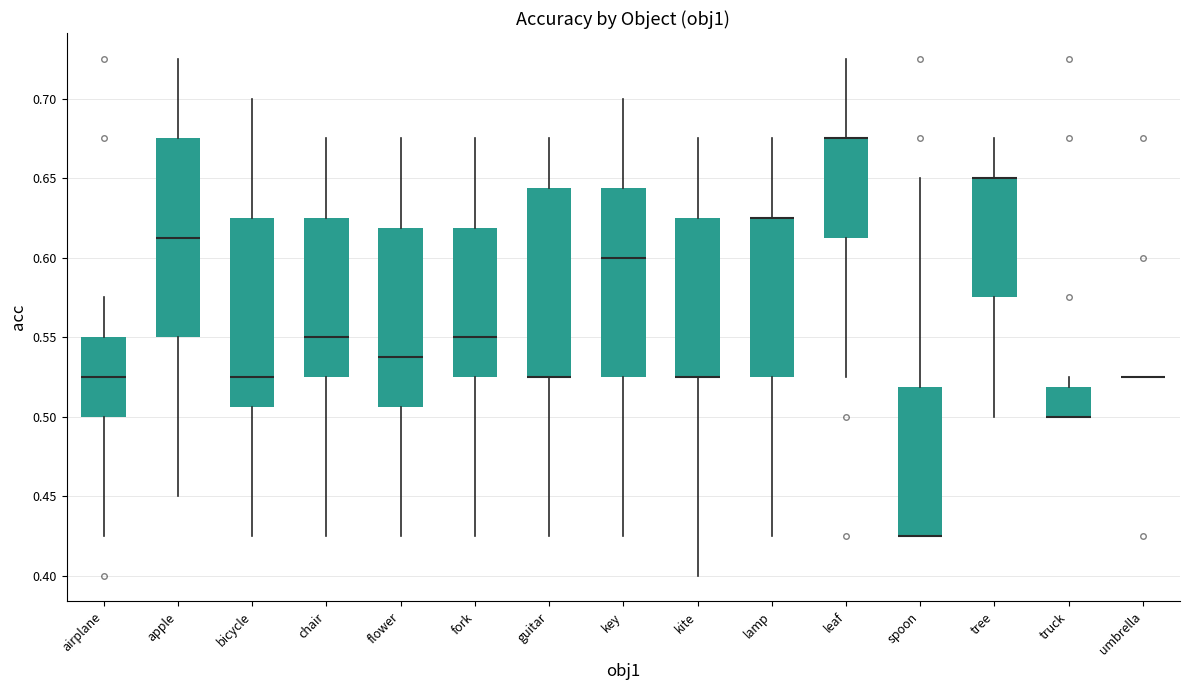

Reading left to right, transcribe this box plot: for each box, give where its median line is, the range the box spans, and where its two whiskers end, as read against the y-axis. The values are not printed on the chart, so give them approximately, as read against the axis.

airplane: median 0.525, box 0.500 to 0.550, whiskers 0.425 to 0.575
apple: median 0.615, box 0.550 to 0.675, whiskers 0.450 to 0.725
bicycle: median 0.525, box 0.505 to 0.625, whiskers 0.425 to 0.700
chair: median 0.550, box 0.525 to 0.625, whiskers 0.425 to 0.675
flower: median 0.540, box 0.505 to 0.620, whiskers 0.425 to 0.675
fork: median 0.550, box 0.525 to 0.620, whiskers 0.425 to 0.675
guitar: median 0.525 (drawn on the box's lower edge), box 0.525 to 0.645, whiskers 0.425 to 0.675
key: median 0.600, box 0.525 to 0.645, whiskers 0.425 to 0.700
kite: median 0.525 (drawn on the box's lower edge), box 0.525 to 0.625, whiskers 0.400 to 0.675
lamp: median 0.625 (drawn on the box's upper edge), box 0.525 to 0.625, whiskers 0.425 to 0.675
leaf: median 0.675 (drawn on the box's upper edge), box 0.615 to 0.675, whiskers 0.525 to 0.725
spoon: median 0.425 (drawn on the box's lower edge), box 0.425 to 0.520, whiskers 0.425 to 0.650
tree: median 0.650 (drawn on the box's upper edge), box 0.575 to 0.650, whiskers 0.500 to 0.675
truck: median 0.500 (drawn on the box's lower edge), box 0.500 to 0.520, whiskers 0.500 to 0.525
umbrella: box collapsed to a line at 0.525, whiskers 0.525 to 0.525